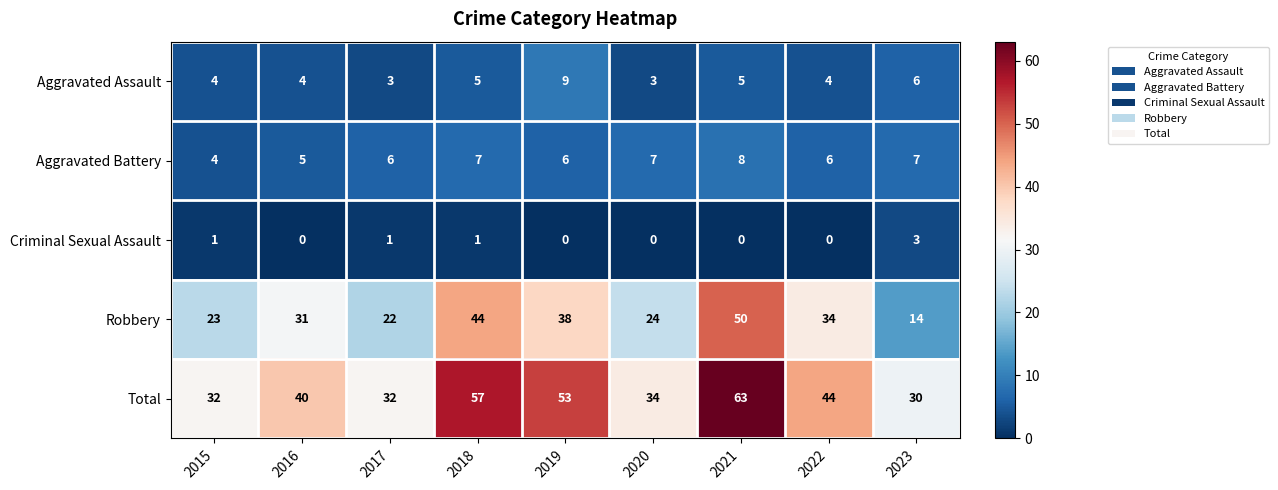

What value does the Aggravated Battery series have at 2020?

7